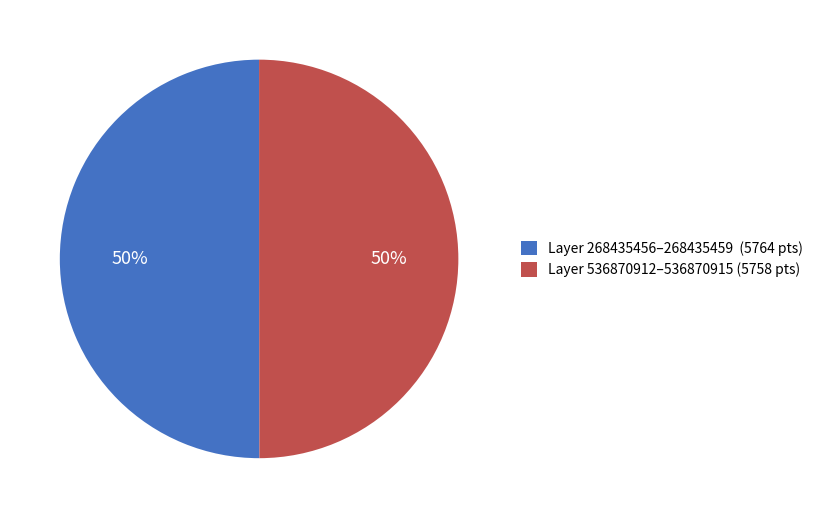

How many slices are in this pie chart?

2